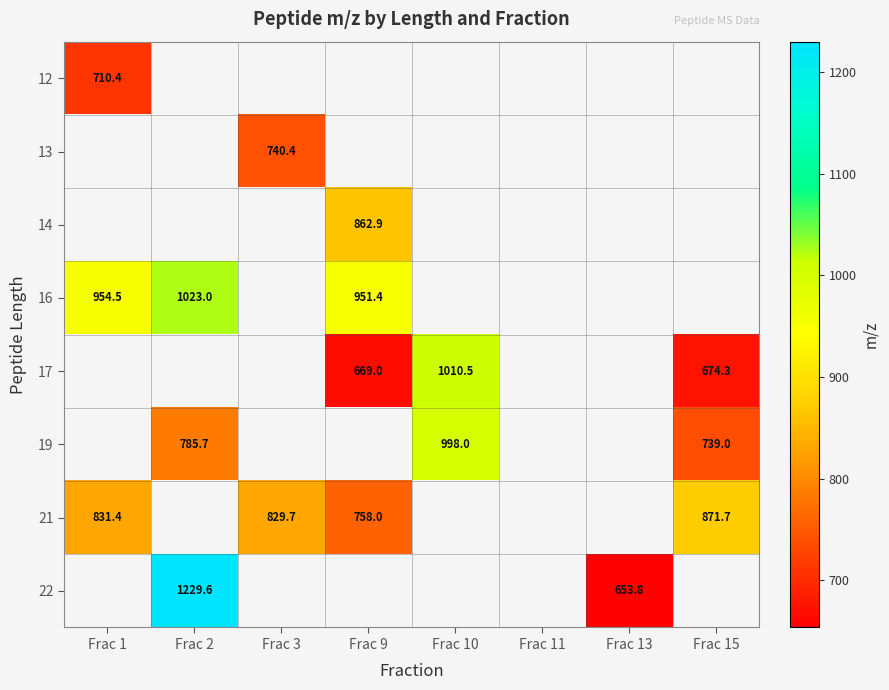

What is the smallest value displayed?

653.8